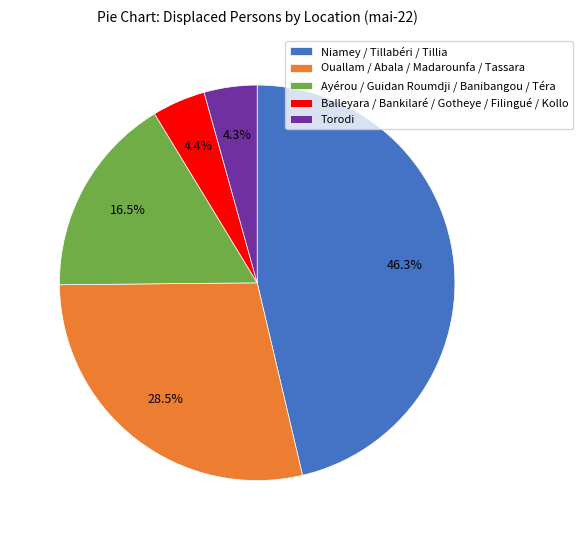

What is the ratio of the value at Balleyara / Bankilaré / Gotheye / Filingué / Kollo to the value at Torodi?

1.0